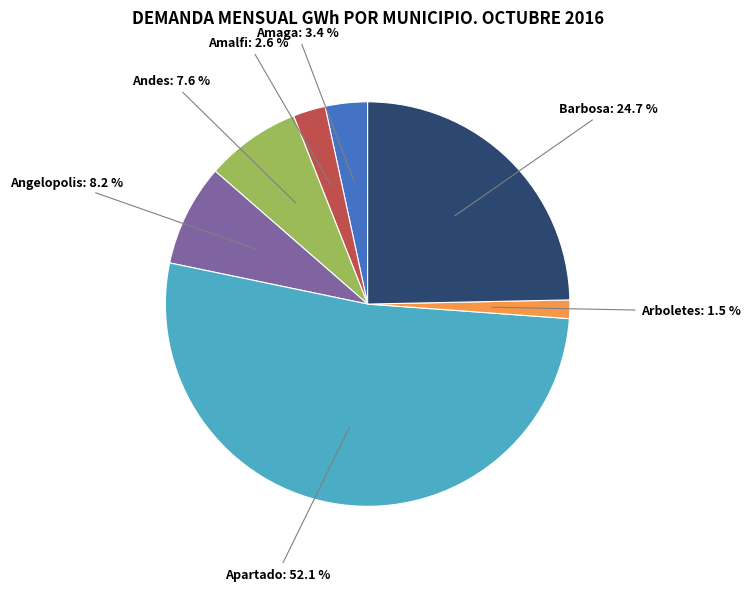

Is Apartado the majority of the pie?

Yes